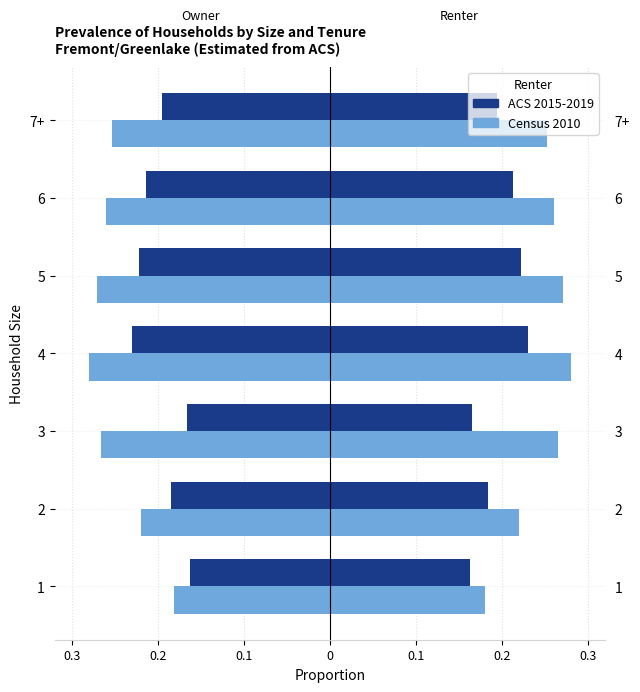

At 7+, list the series in order from smallest to largest.

Census 2010, ACS 2015-2019